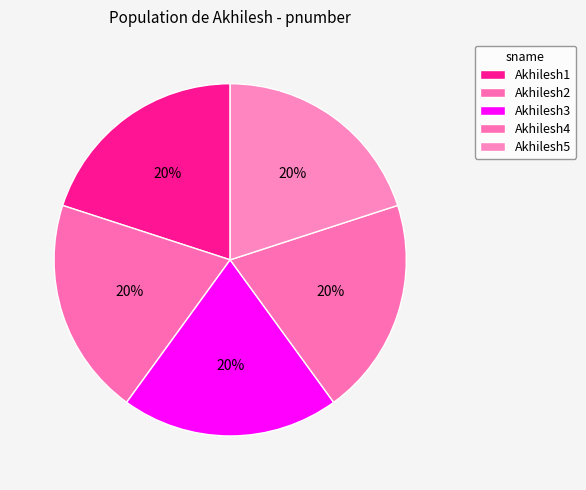

Count the number of slices in the pie.

5